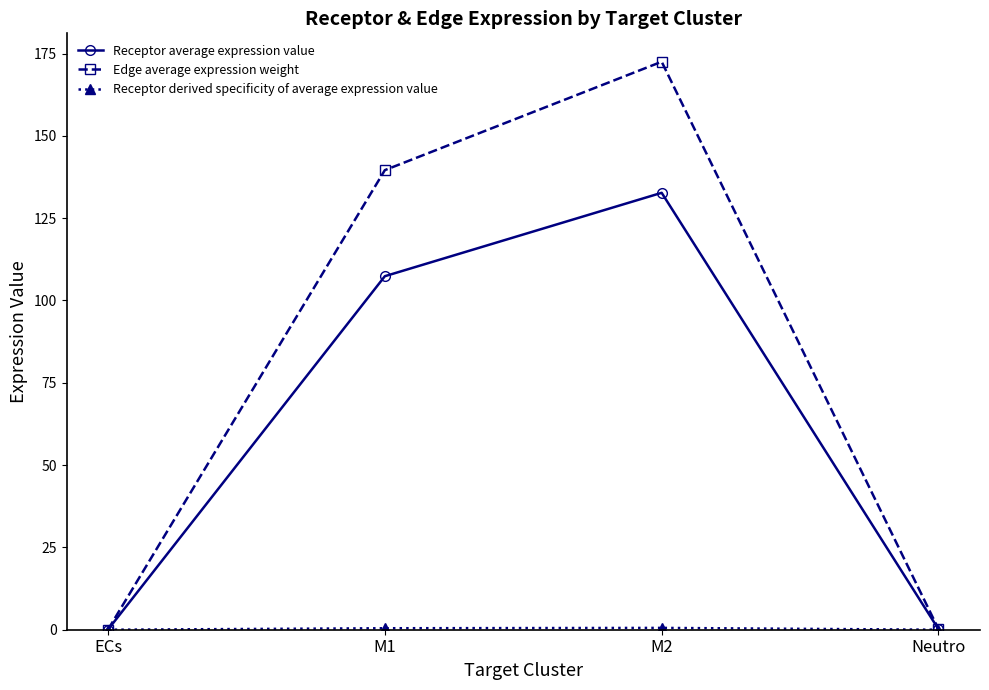

Which series has the largest total across all categories?

Edge average expression weight